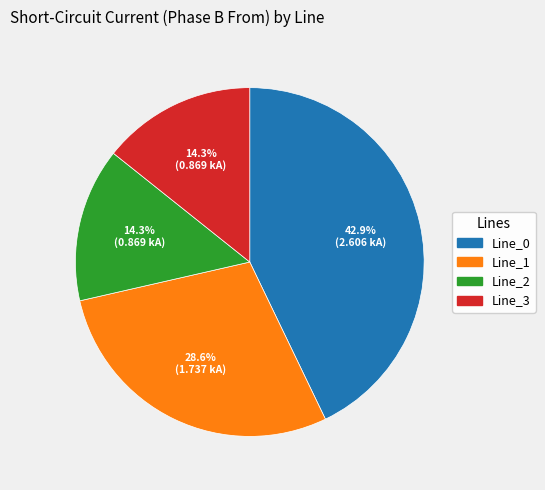

True or false: Line_0 accounts for 43% of the total.

True